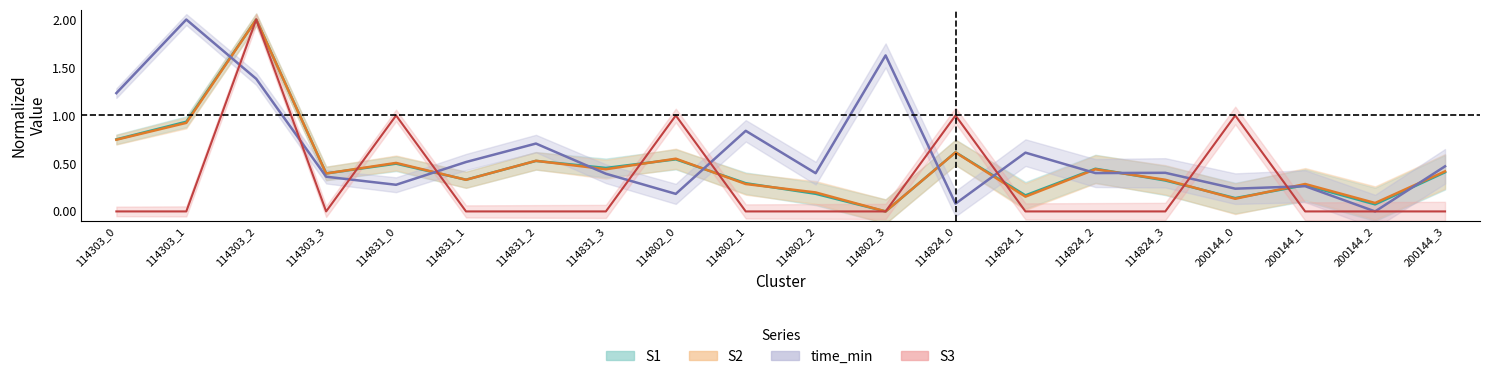

What is the label of the 11th point from the left?

114802_2